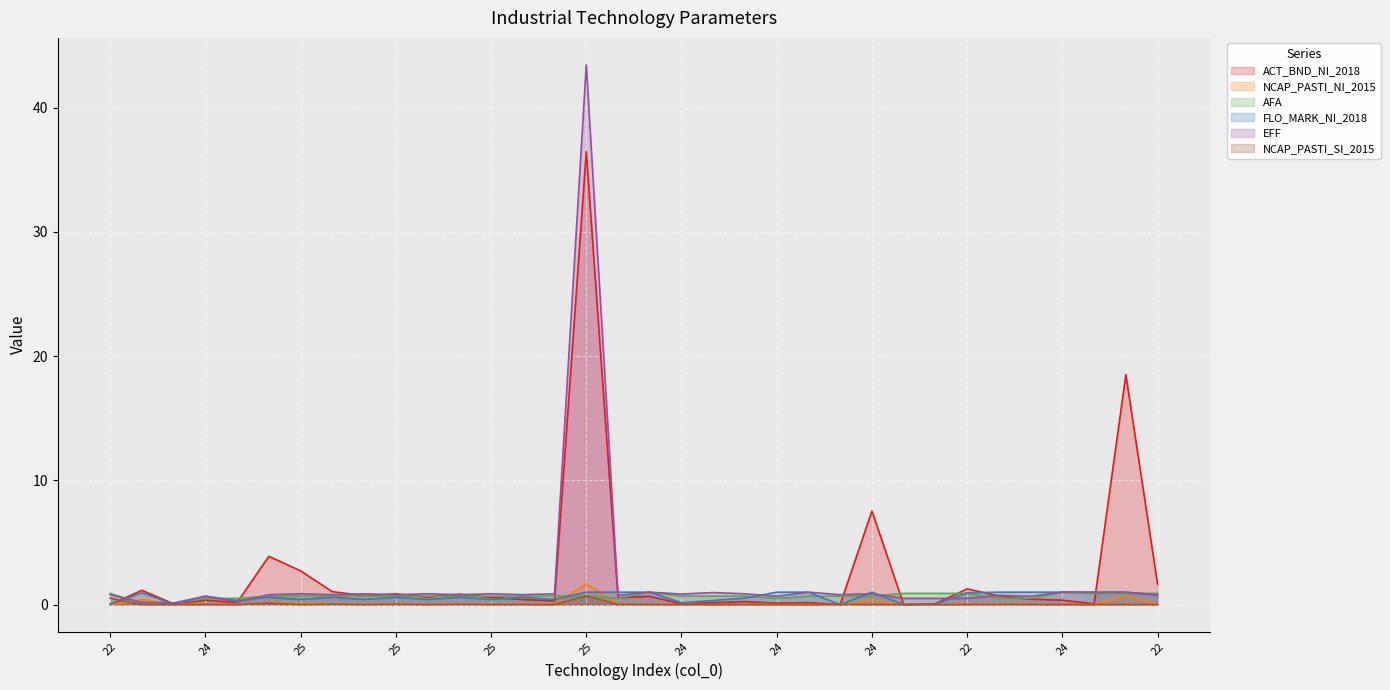

At how many categories does at least one series exceed 9?

2